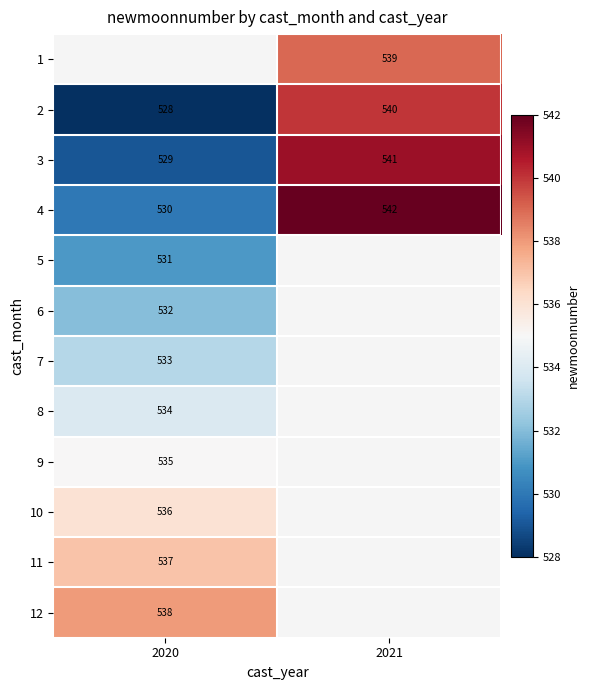

Which label corresponds to the largest value in the chart?

2021